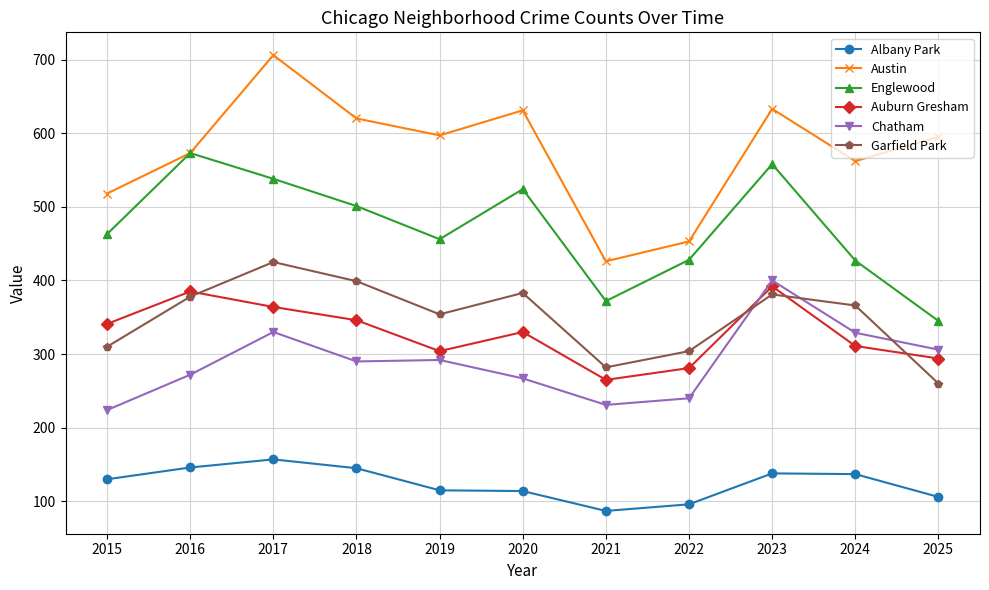

At which label does Chatham first exceed 290?

2017